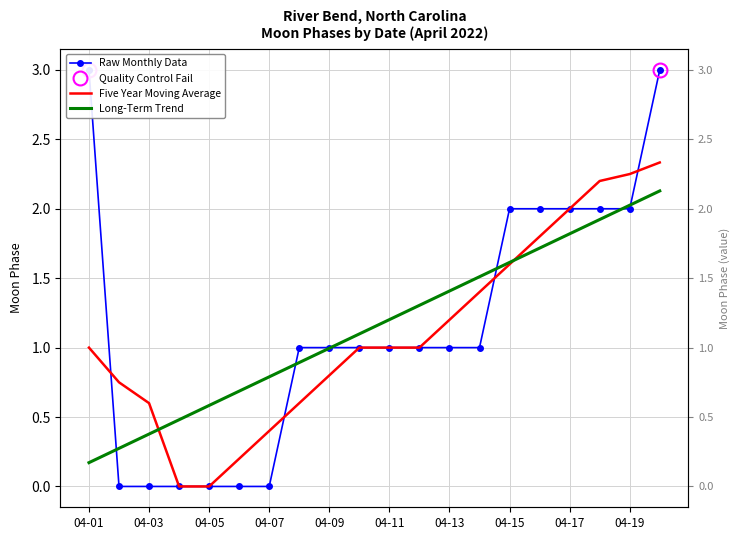

What is the difference between the second highest and second lowest values in the Long-Term Trend series?

1.8